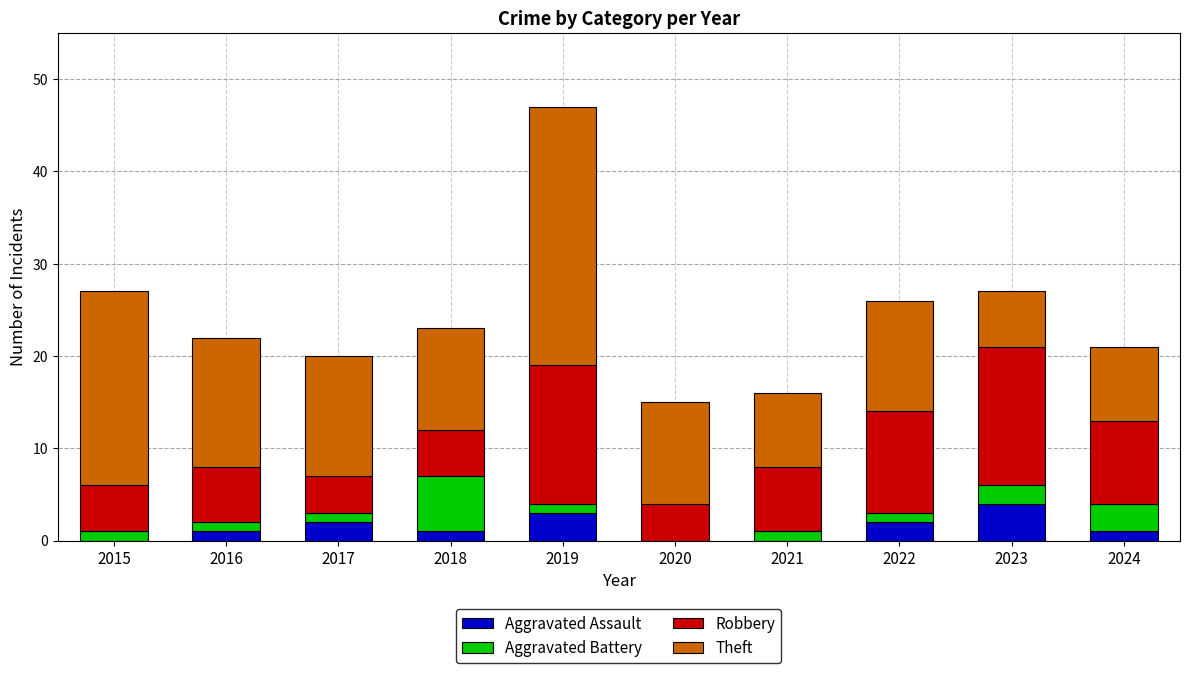

What is the highest value of the Aggravated Assault series?

4